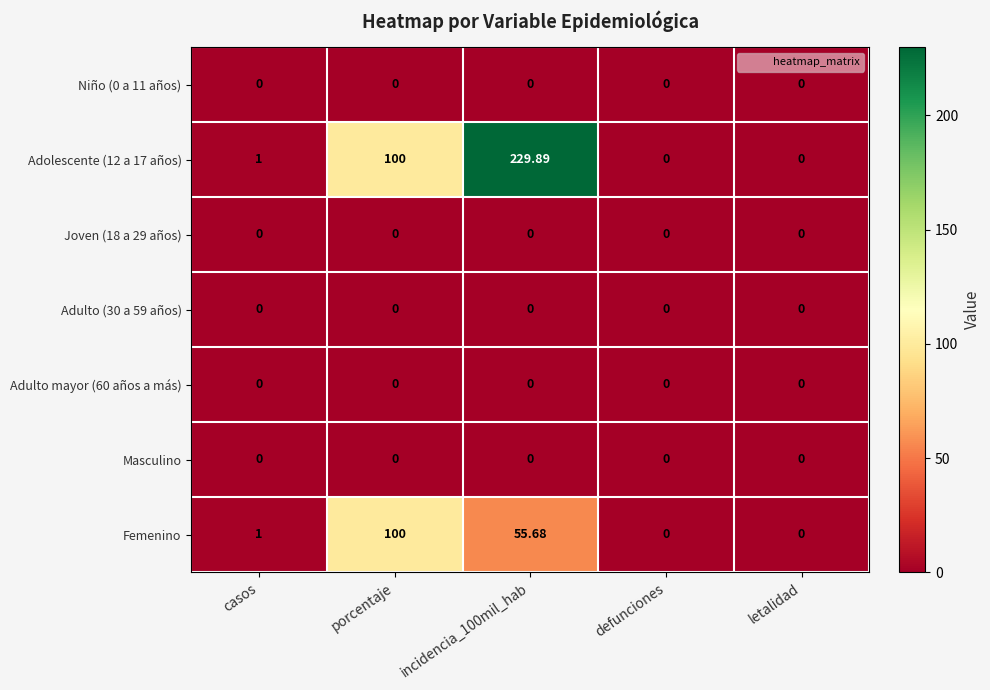

Is the value of Adulto (30 a 59 años) at defunciones greater than the value of Femenino at casos?

No